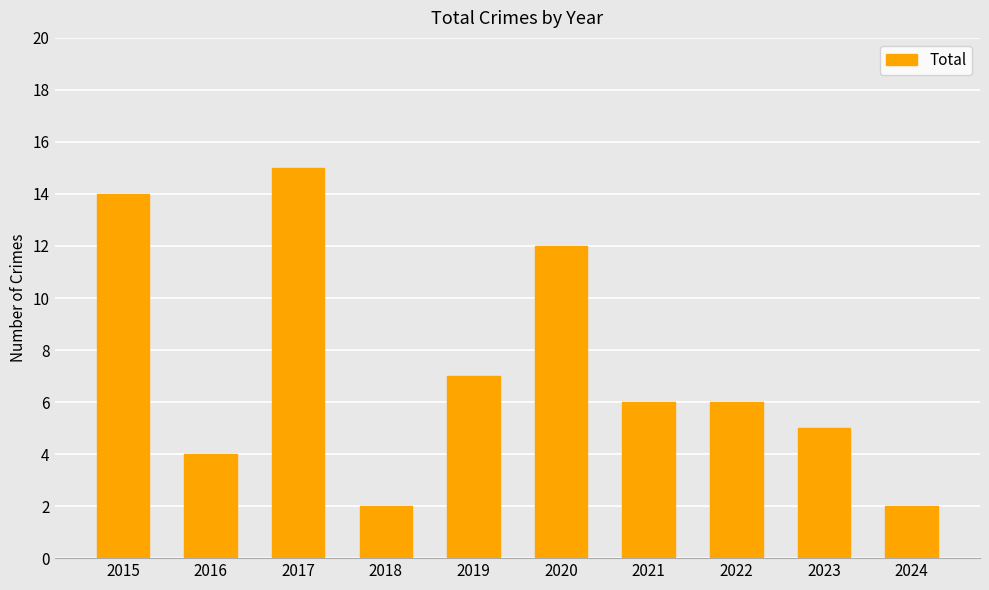

Where is the data nearest to the value 8?

2019